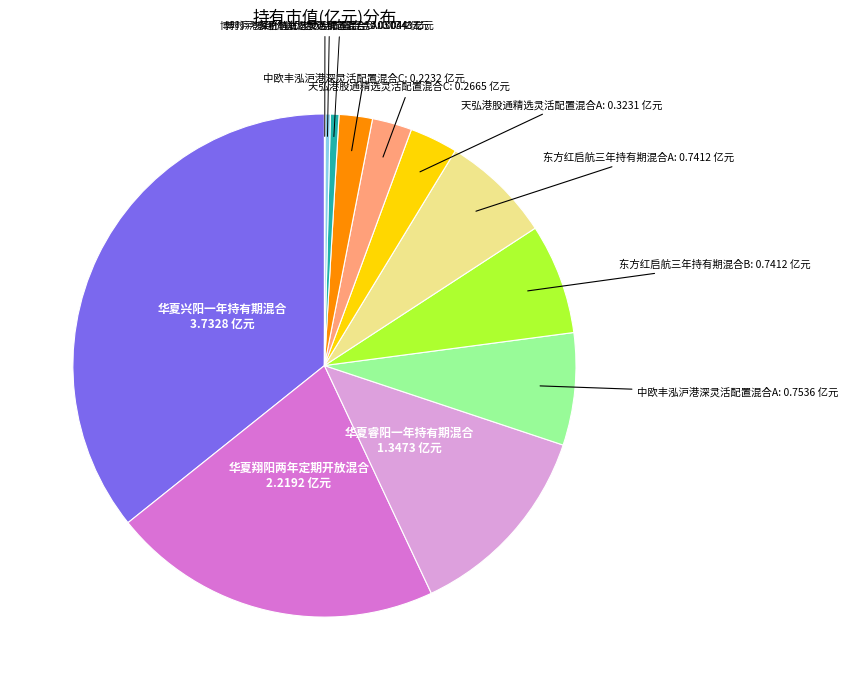

Is there any slice that represents more than half of the pie?

No